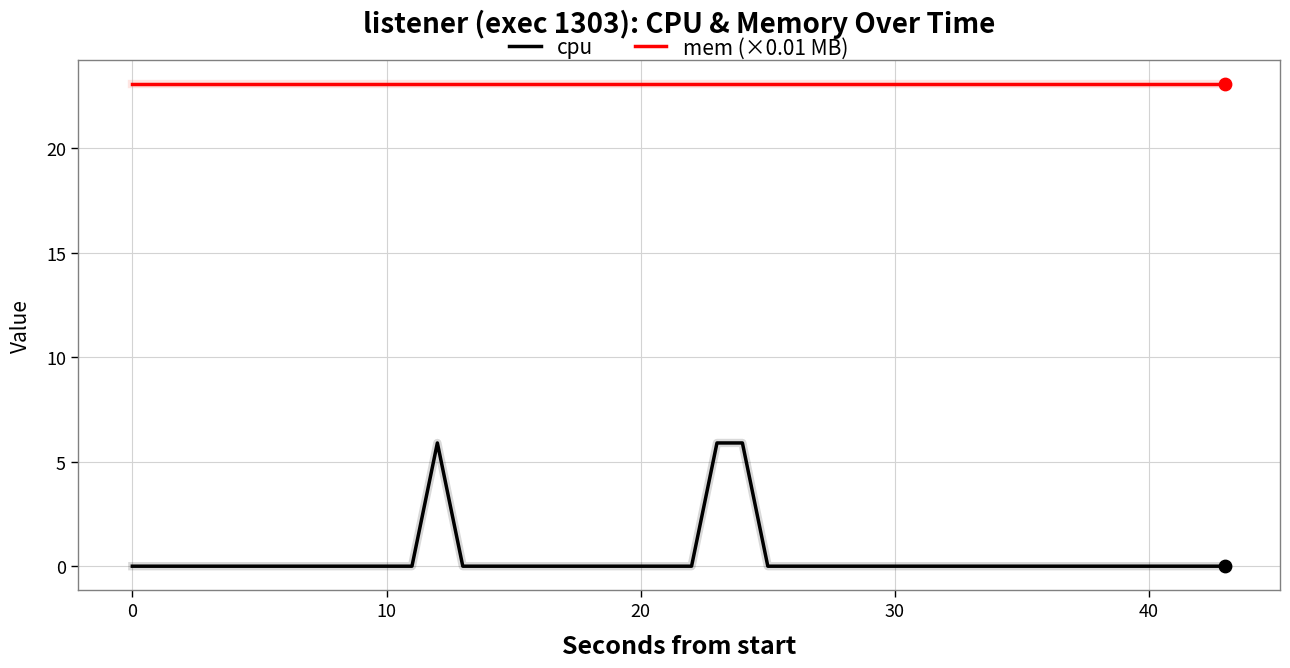

What are all the series names shown in the legend?

cpu, mem (×0.01 MB)